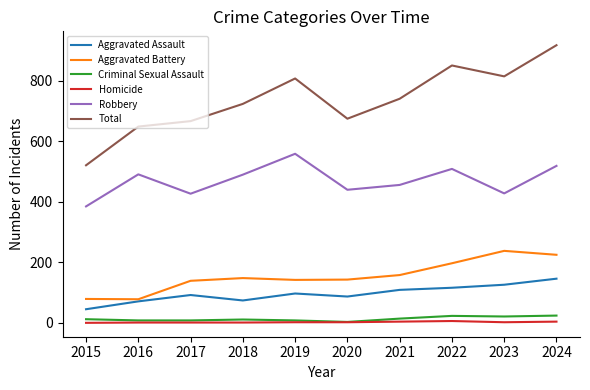

What is the lowest value of the Criminal Sexual Assault series?

3